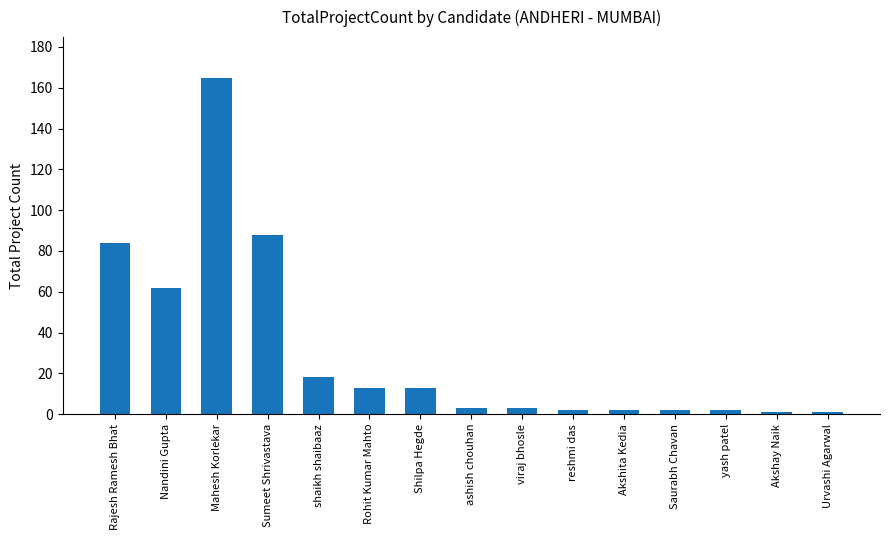

At which category does the chart reach its peak across all series?

Mahesh Korlekar